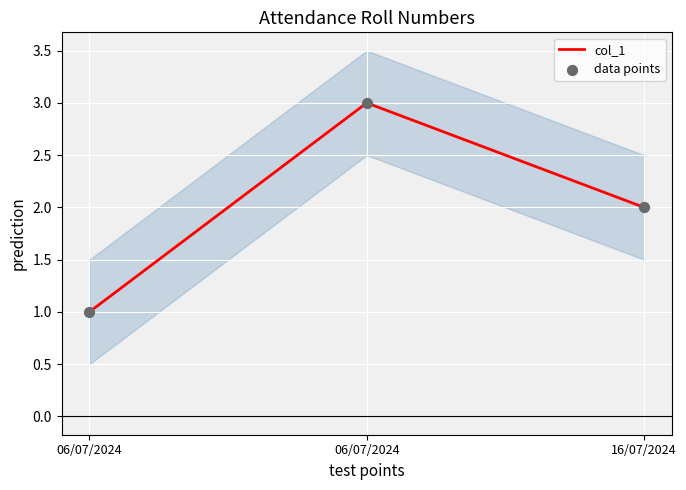

Is the value of col_1 at 06/07/2024 greater than the value of data points at 06/07/2024?

No